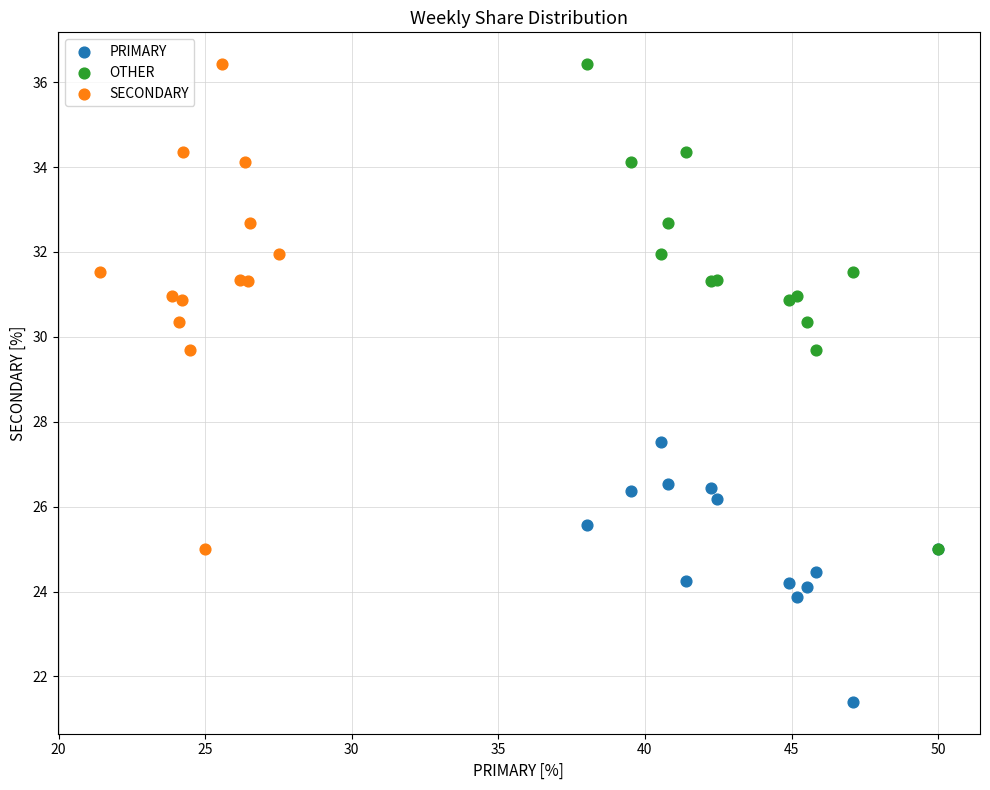

Which series contains the lowest Y value?

PRIMARY